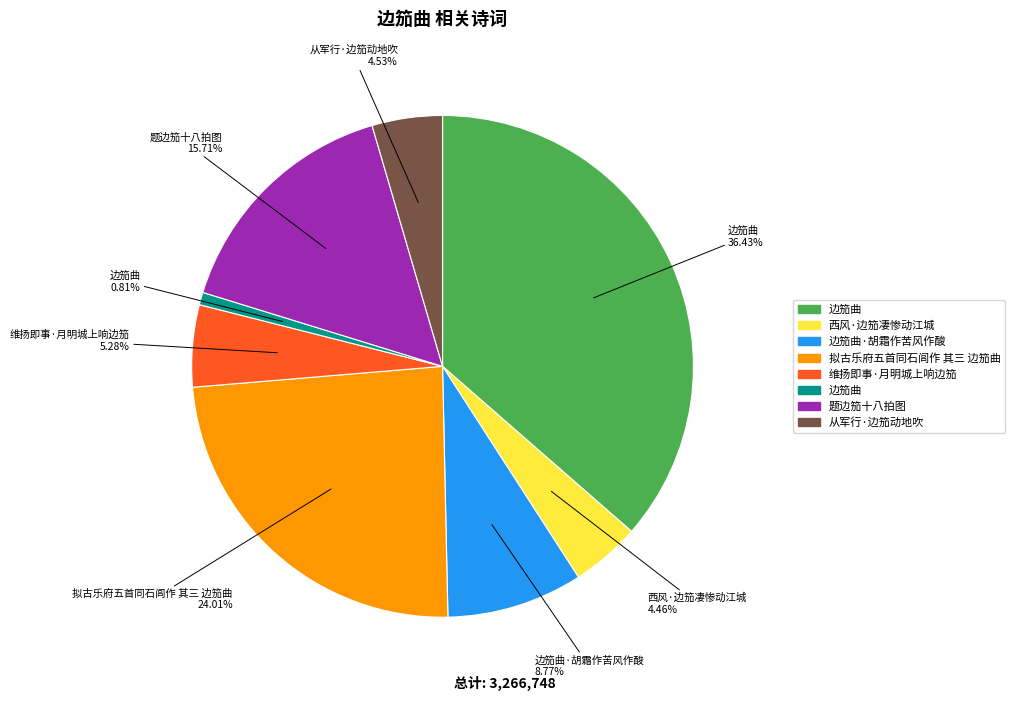

Is there a majority slice in this chart?

No